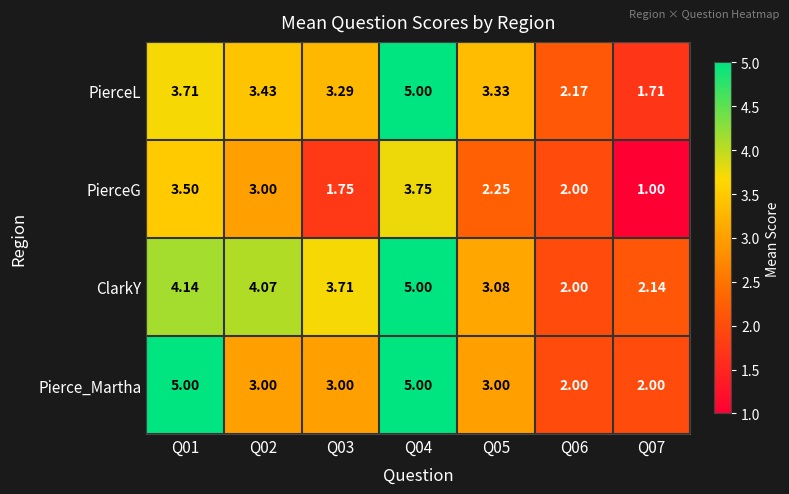

At Q01, list the series in order from largest to smallest.

Pierce_Martha, ClarkY, PierceL, PierceG